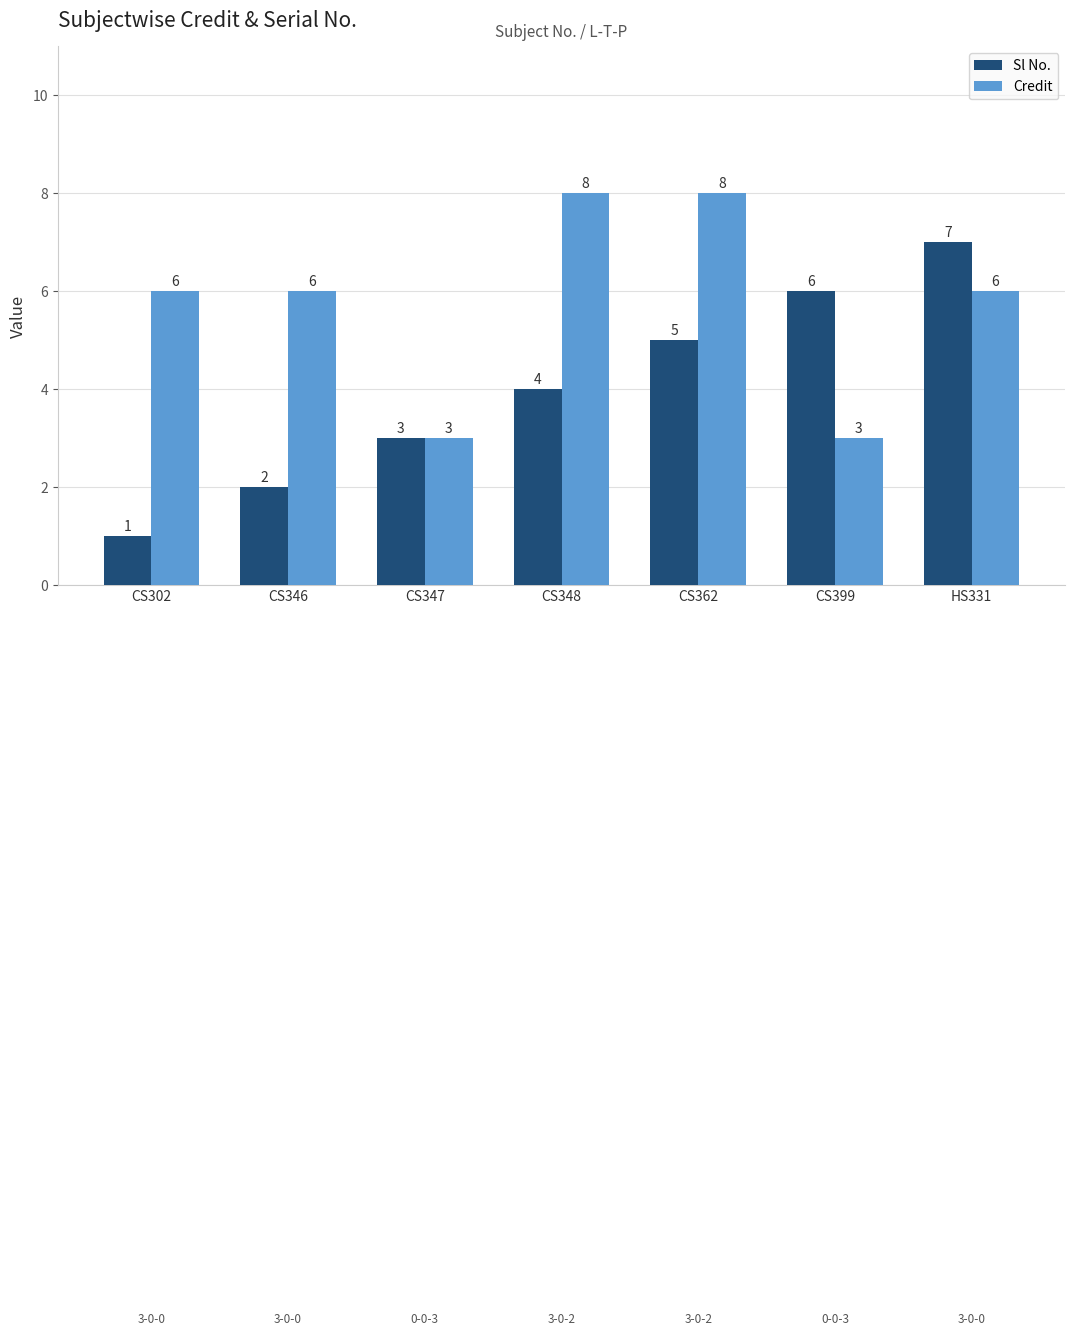

What is the smallest value displayed?

1